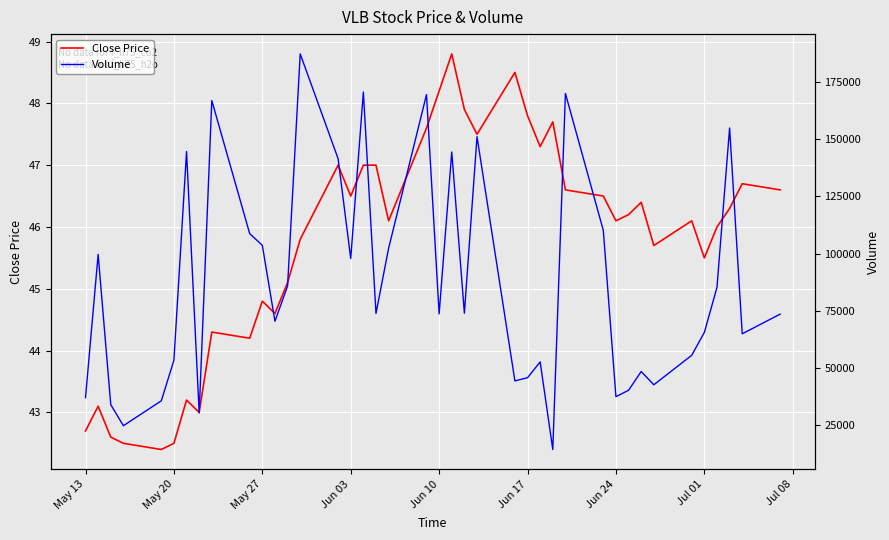

True or false: Close Price has a value of 68.9 at Jul 01.

False